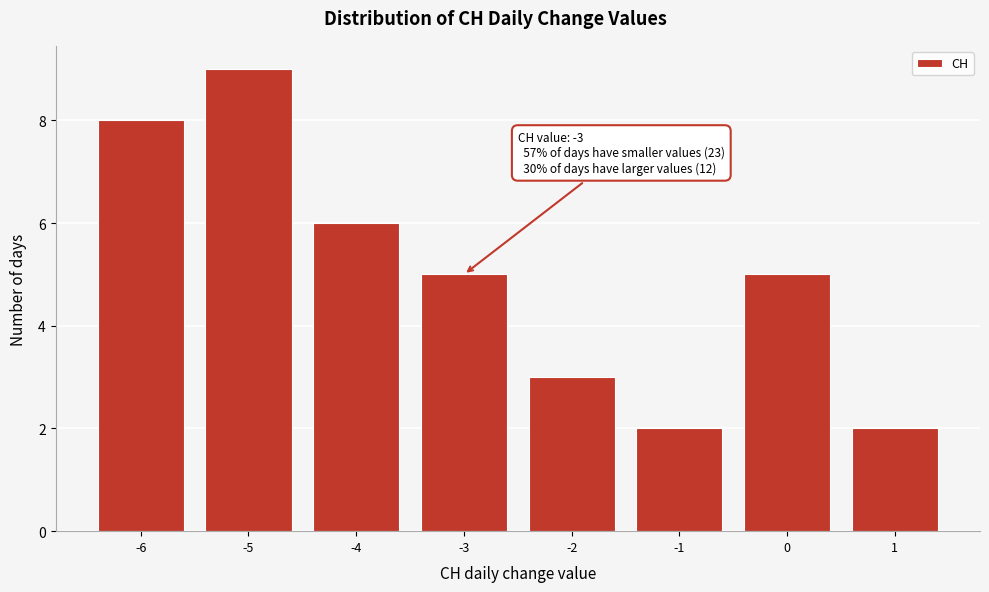

Reading left to right, what are all the values shown in this chart?

8	9	6	5	3	2	5	2